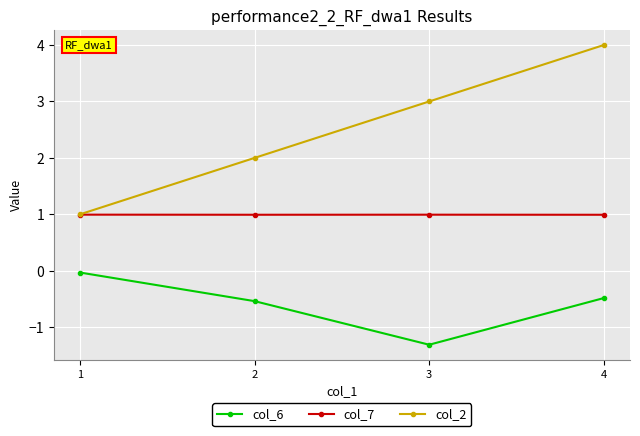

What is the lowest value of the col_2 series?

1.0